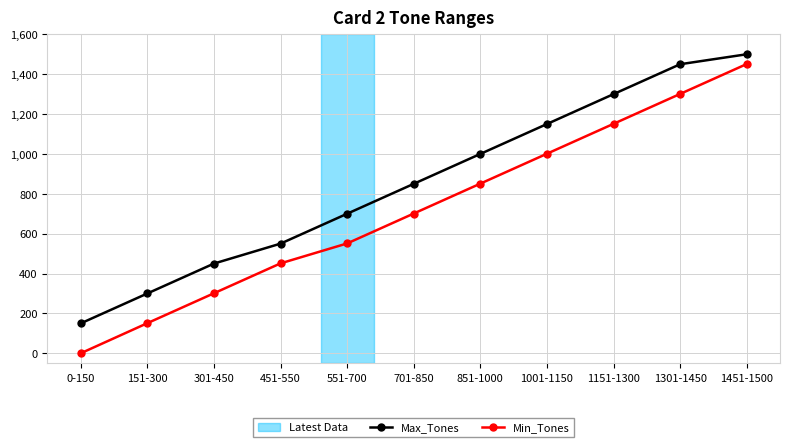

List the labels in order of Min_Tones value, largest first.

1451-1500, 1301-1450, 1151-1300, 1001-1150, 851-1000, 701-850, 551-700, 451-550, 301-450, 151-300, 0-150